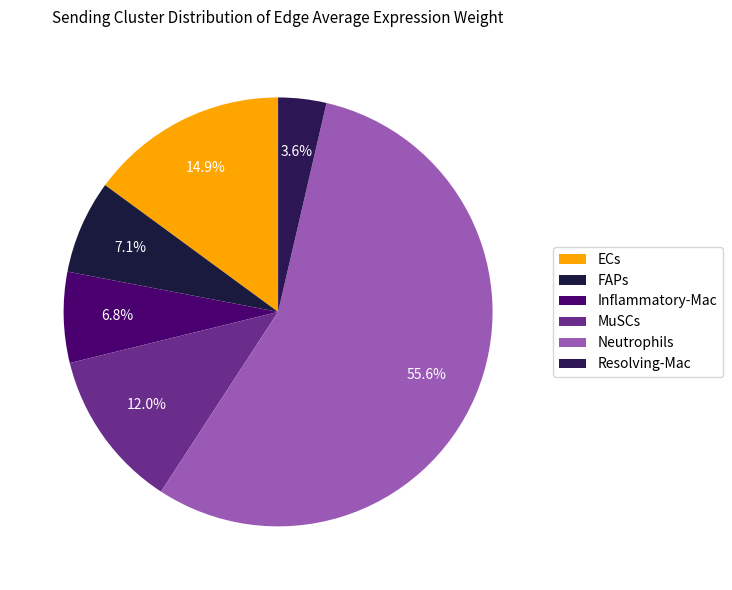

To the nearest percent, what is the difference between the largest and smallest slice percentages?

52%